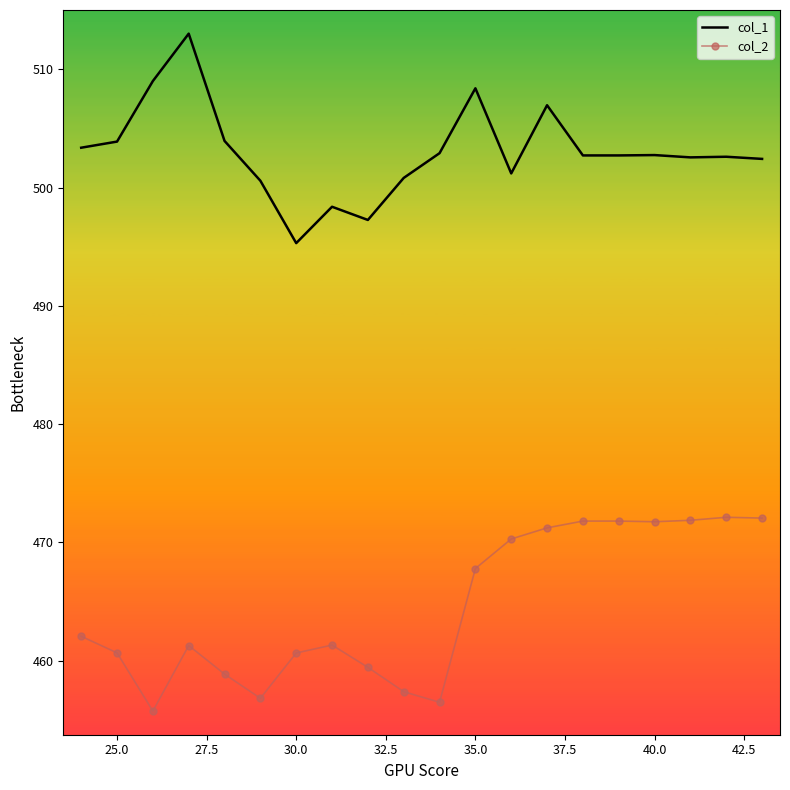

What is the difference between the maximum and minimum values in the col_2 series?

16.4